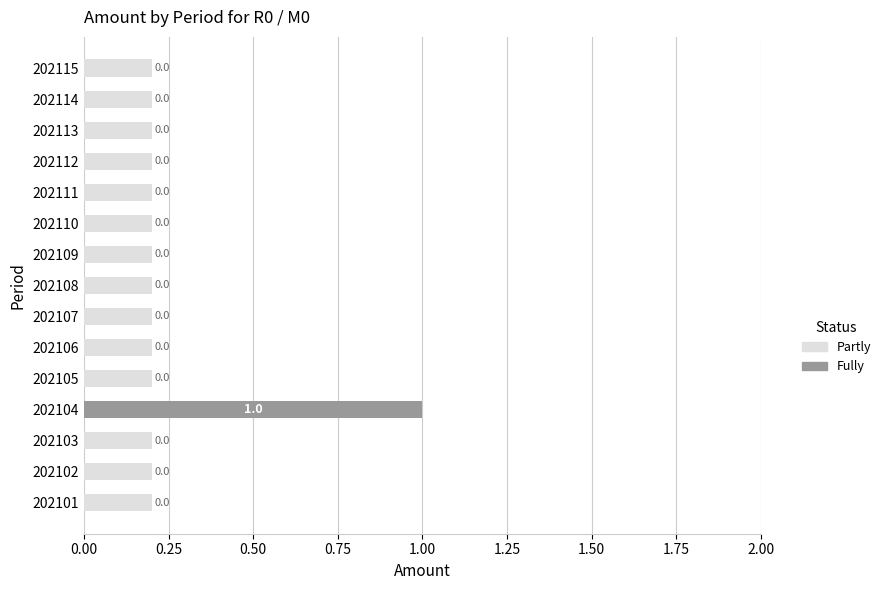

How many values in the Partly series exceed 0?

14